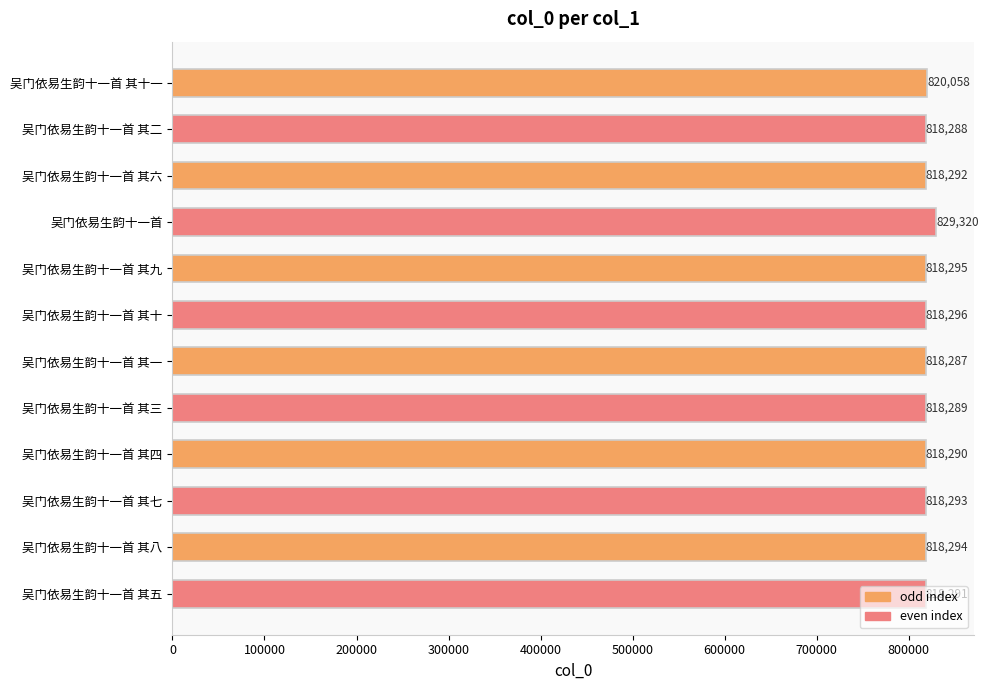

What is the change in value from 吴门依易生韵十一首 其九 to 吴门依易生韵十一首 其五?

-4